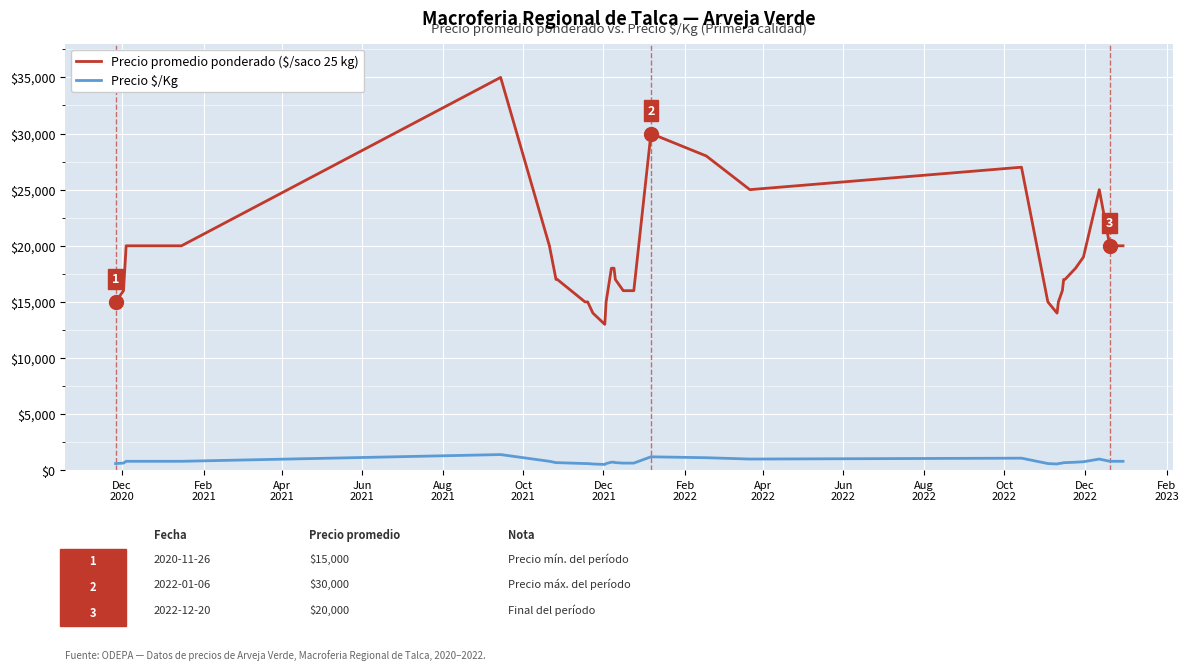

Which series has the largest total across all categories?

Precio promedio ponderado ($/saco 25 kg)